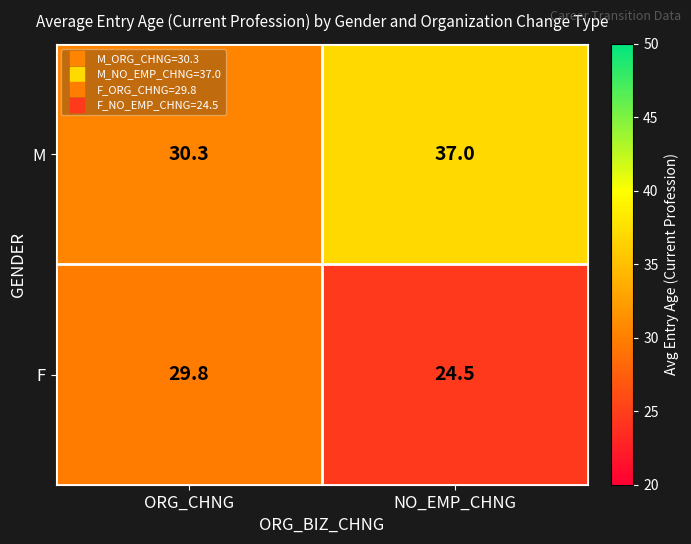

What is the sum of the M values at ORG_CHNG and NO_EMP_CHNG?

67.3